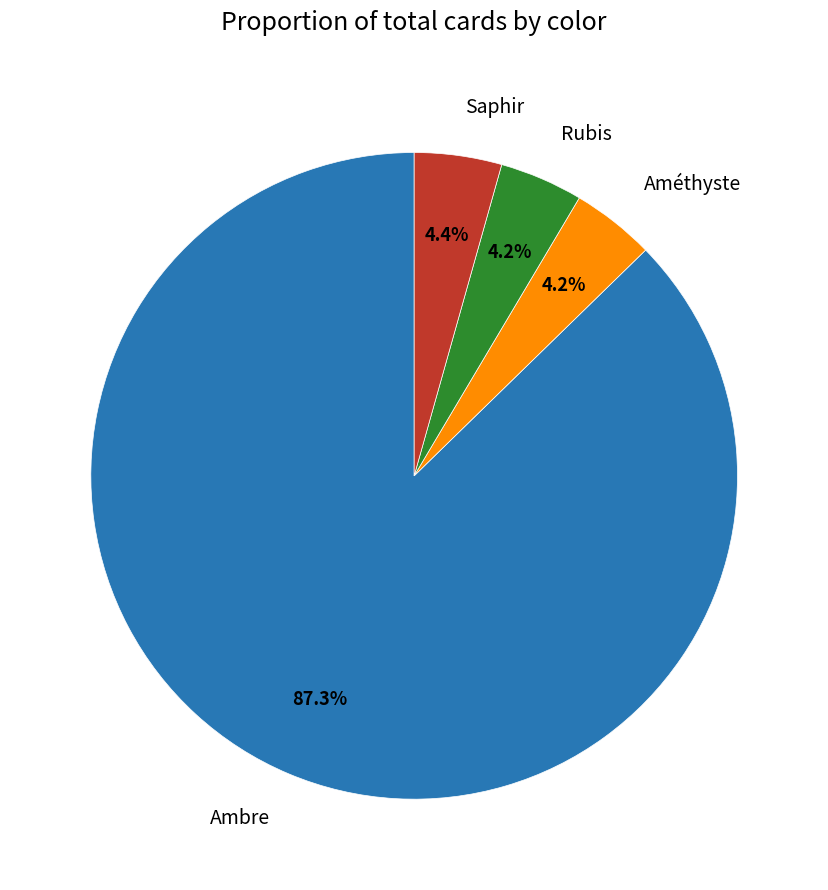

Count the number of slices in the pie.

4